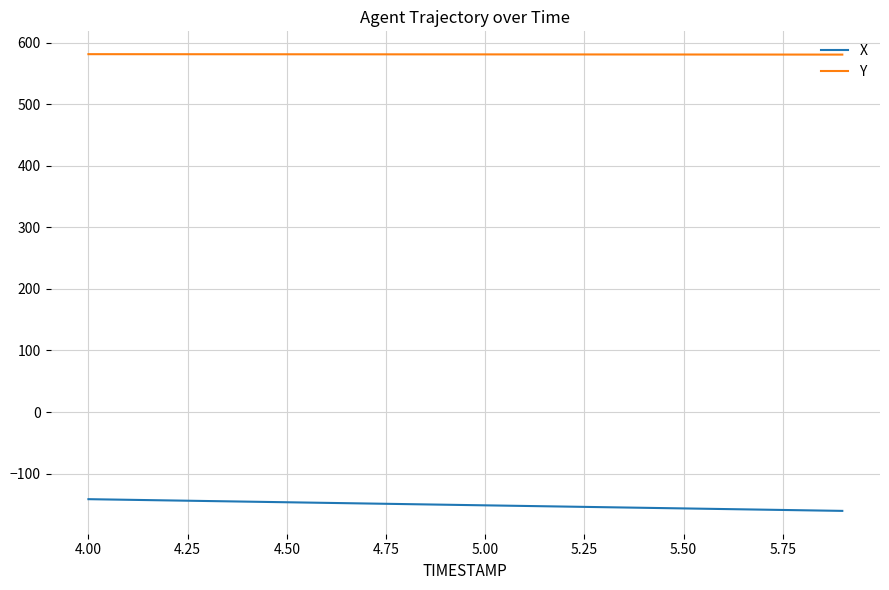

True or false: Y and X intersect in this chart.

False